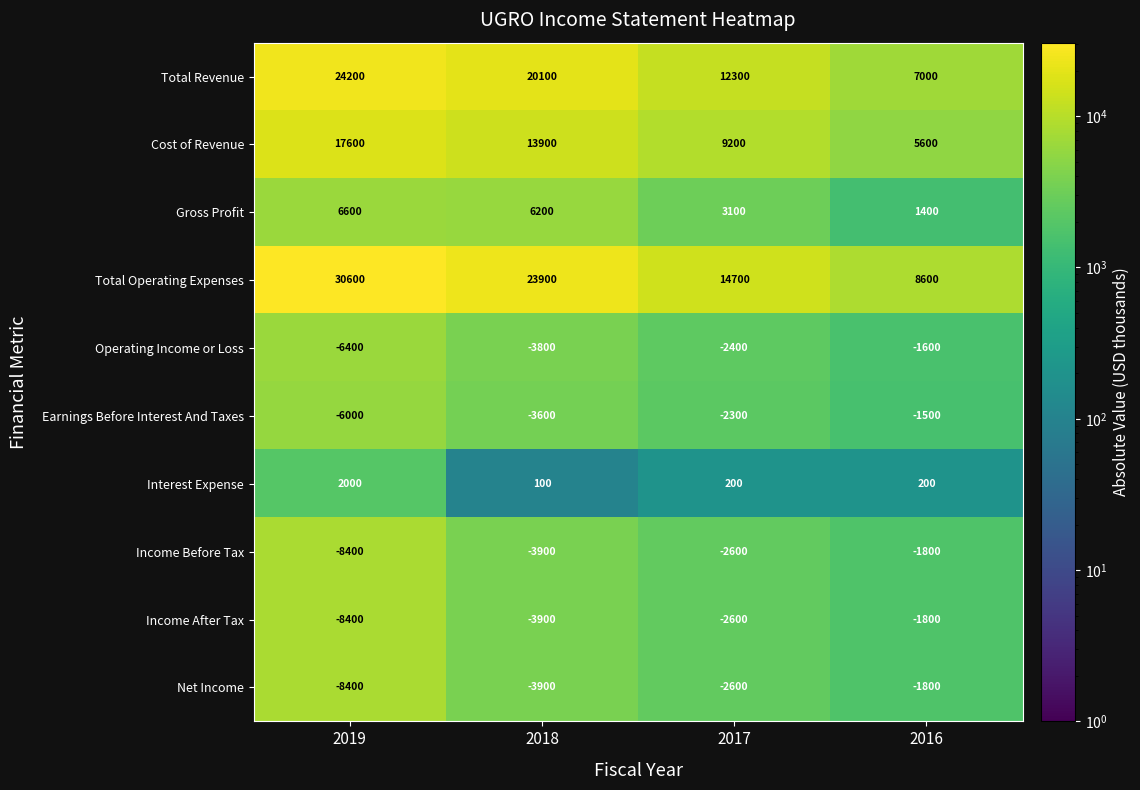

What is the difference between the maximum and minimum values in the Income After Tax series?

6600